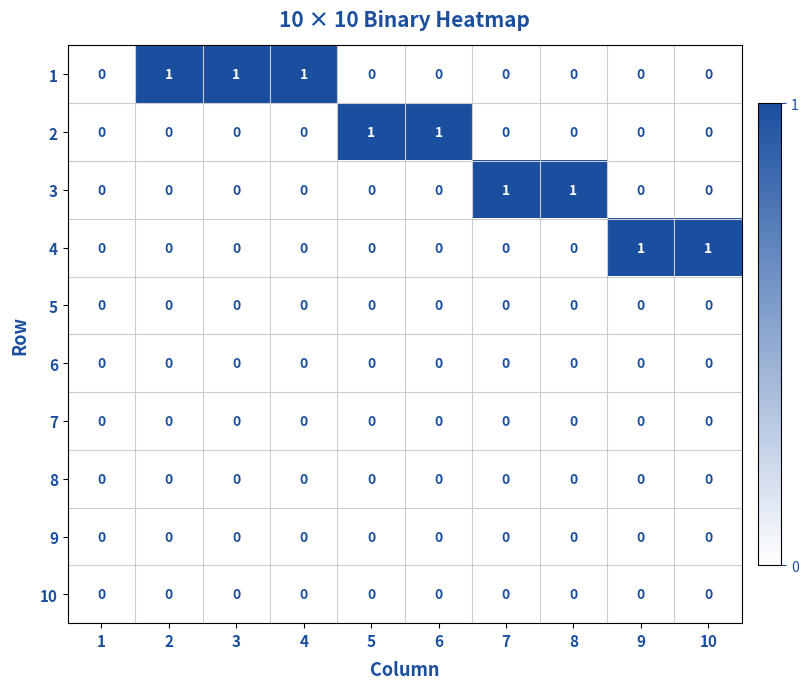

The value of 9 at 3 is 0. True or false?

True